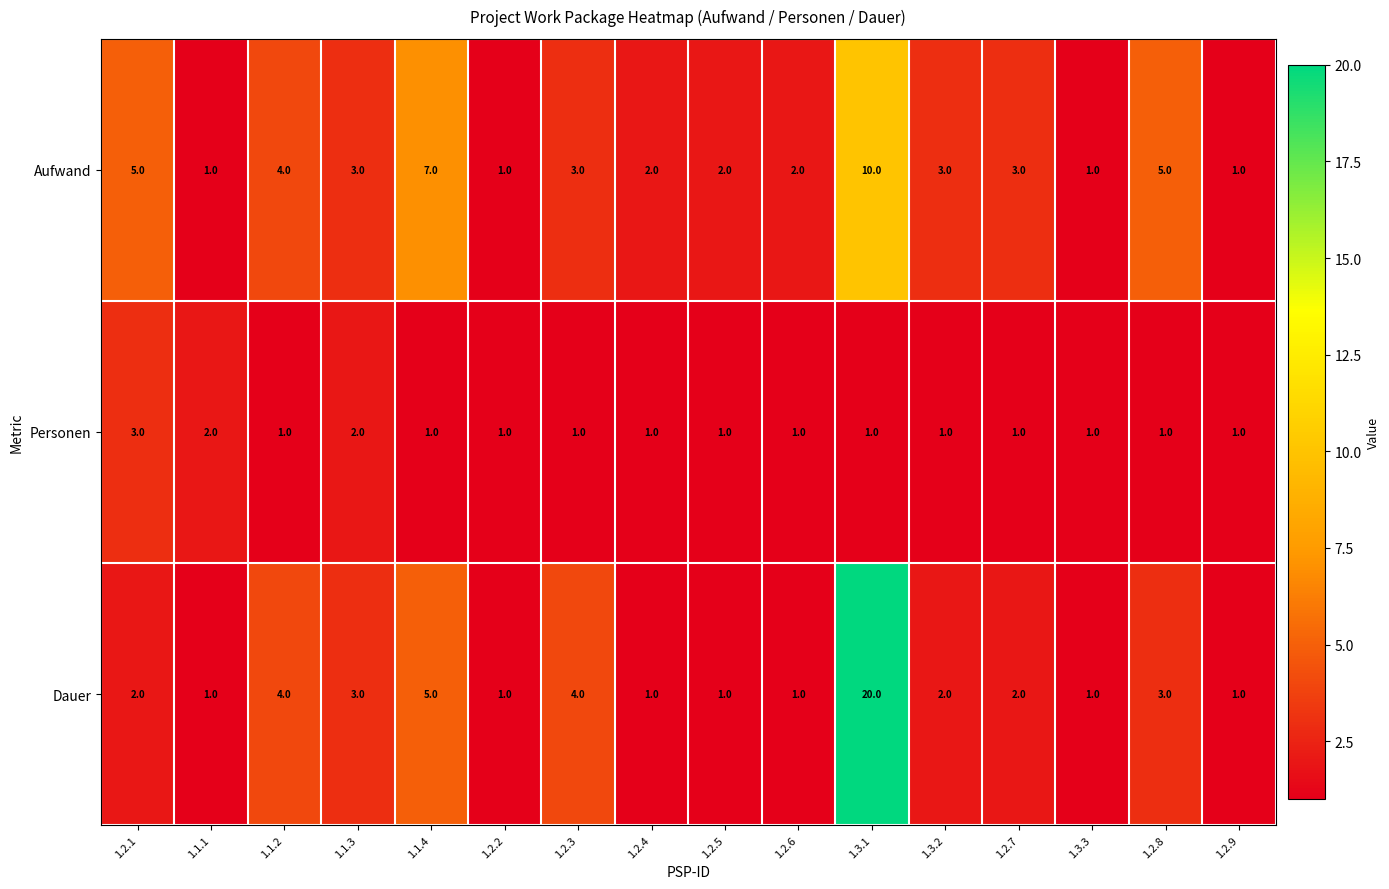

List the series in order of their peak value, lowest first.

Personen, Aufwand, Dauer